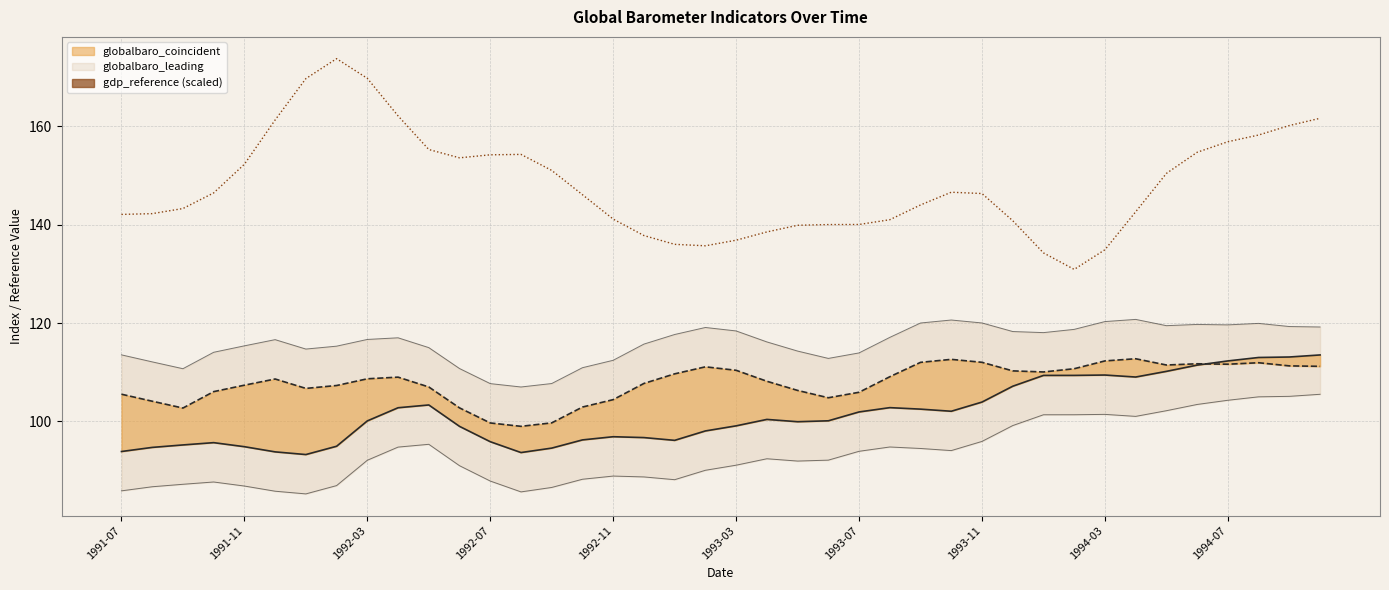

The globalbaro_leading series shows 149.3 at 31. True or false?

False